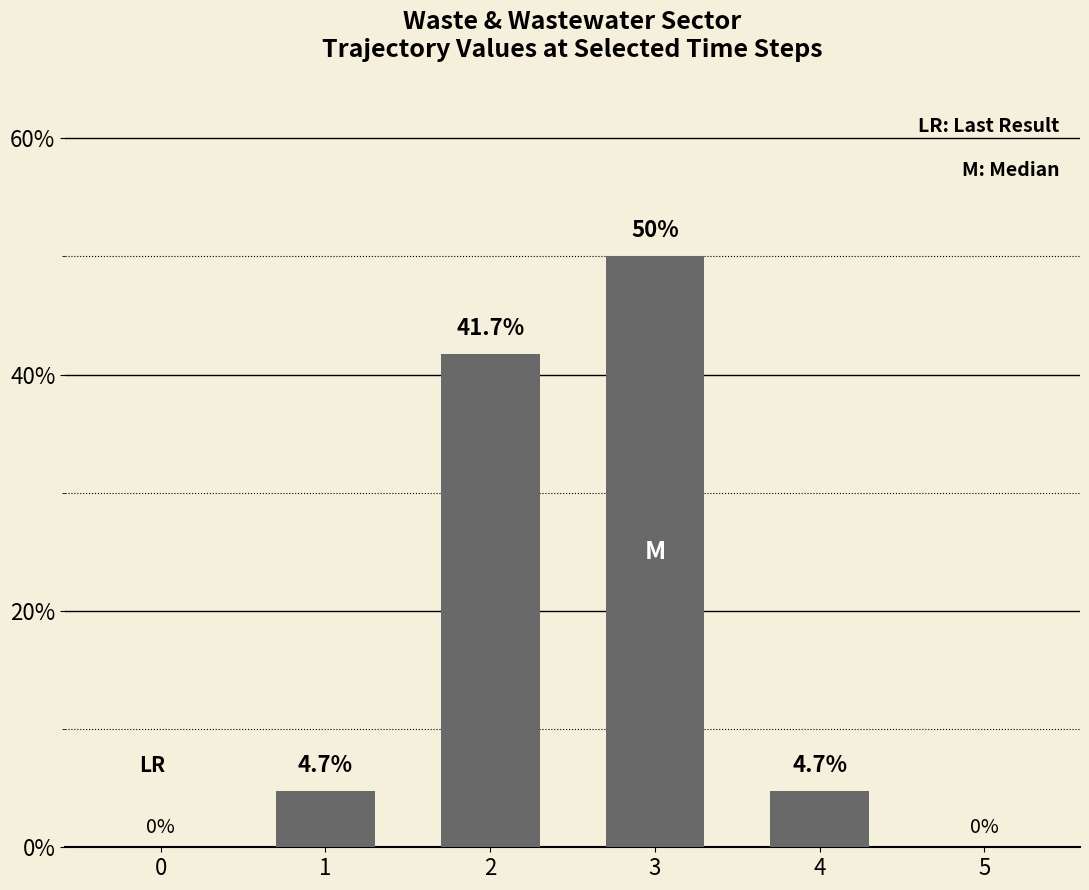

What is the maximum value shown in the chart?

0.5